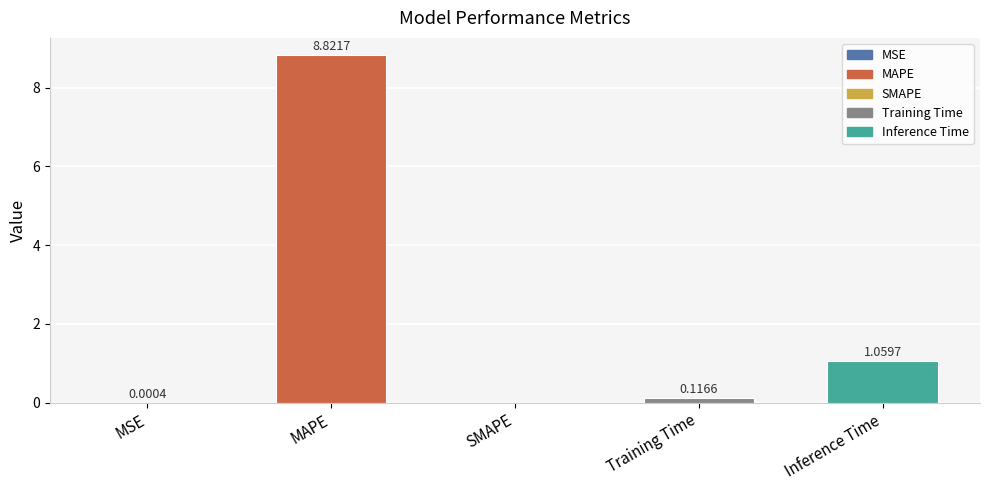

What is the change in value from SMAPE to Training Time?

+0.1